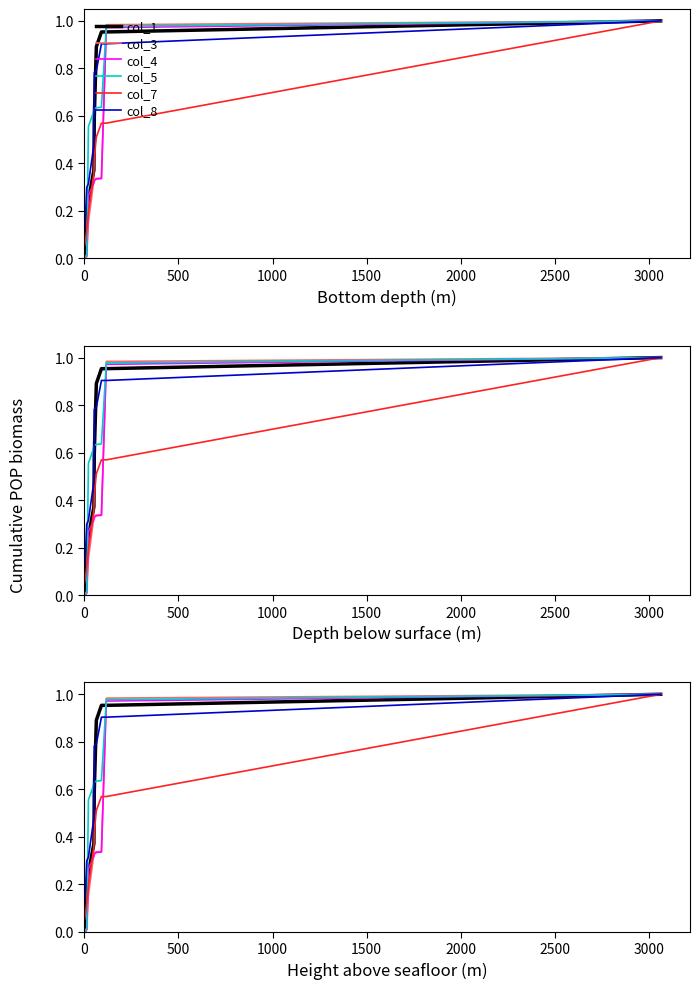

What position from the left is 0?

1